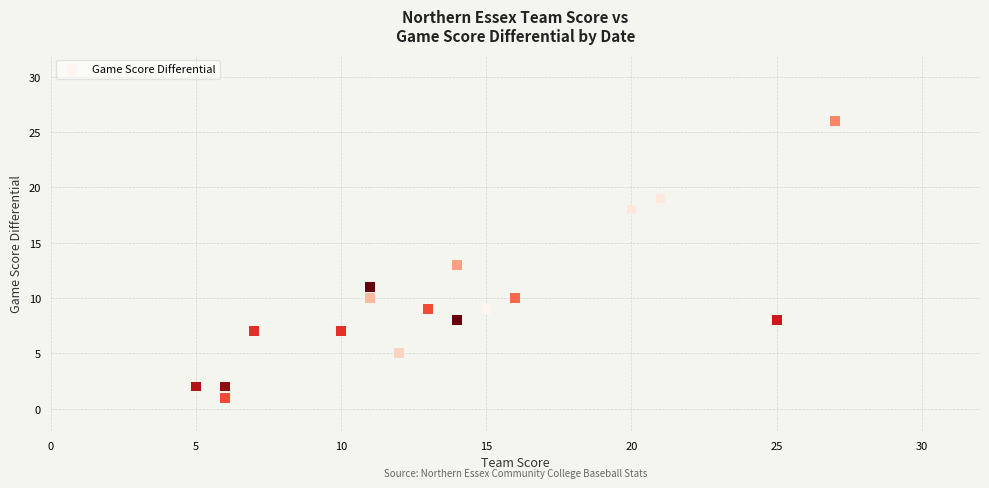

What is the range of X values (max minus min)?

22